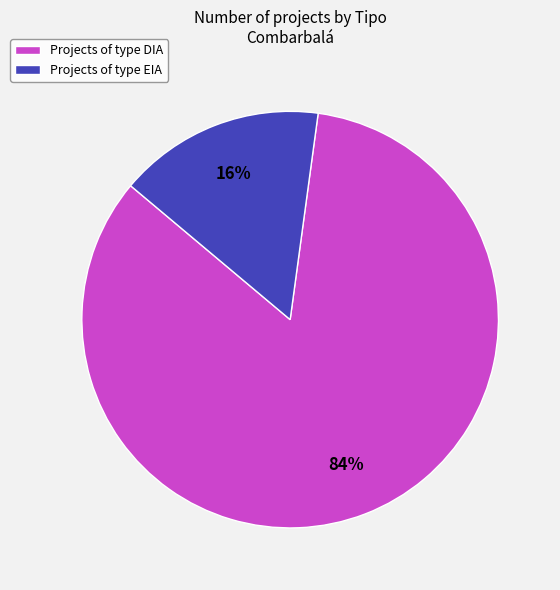

Do Projects of type EIA and Projects of type DIA together represent more than half of the pie?

Yes